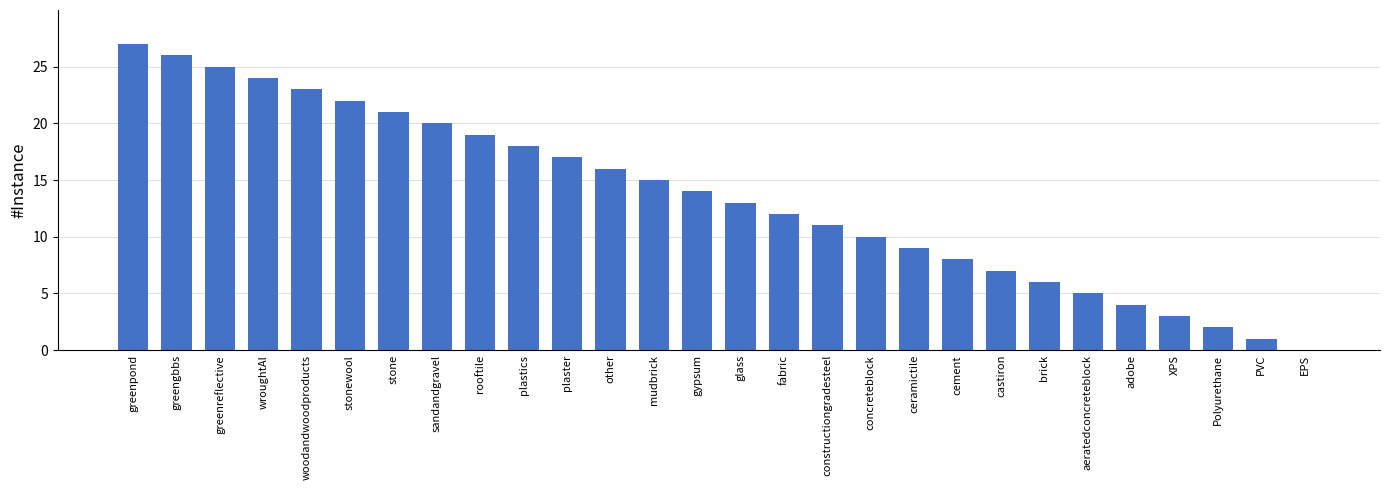

Is it true that the value at adobe is 4?

True